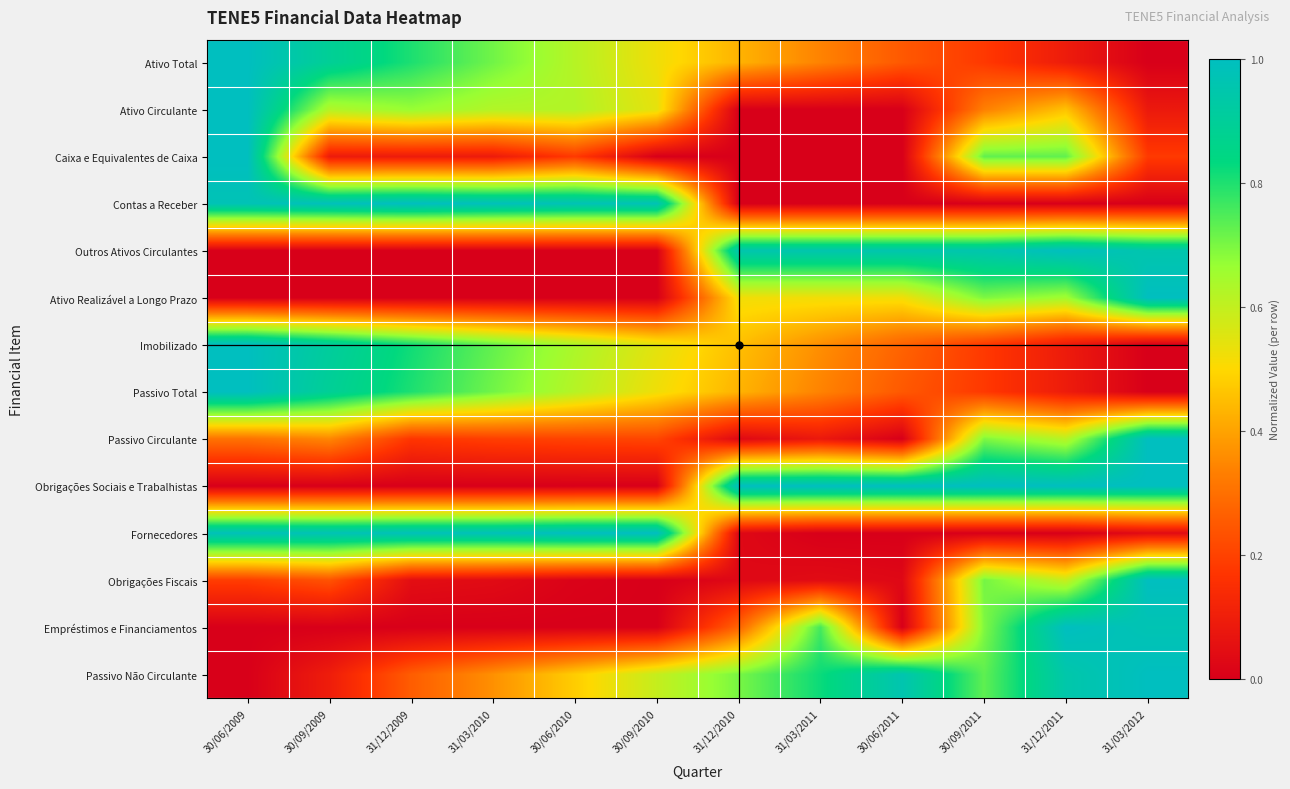

Reading left to right, extract all data points from this chart.

Ativo Total: 30/06/2009=1.0	30/09/2009=0.9	31/12/2009=0.8	31/03/2010=0.7	30/06/2010=0.6	30/09/2010=0.5	31/12/2010=0.4	31/03/2011=0.3	30/06/2011=0.2	30/09/2011=0.2	31/12/2011=0.1	31/03/2012=0.0
Ativo Circulante: 30/06/2009=1.0	30/09/2009=0.6	31/12/2009=0.7	31/03/2010=0.6	30/06/2010=0.6	30/09/2010=0.5	31/12/2010=0.0	31/03/2011=0.0	30/06/2011=0.0	30/09/2011=0.3	31/12/2011=0.5	31/03/2012=0.1
Caixa e Equivalentes de Caixa: 30/06/2009=1.0	30/09/2009=0.1	31/12/2009=0.1	31/03/2010=0.1	30/06/2010=0.2	30/09/2010=0.0	31/12/2010=0.0	31/03/2011=0.0	30/06/2011=0.0	30/09/2011=0.7	31/12/2011=0.7	31/03/2012=0.2
Contas a Receber: 30/06/2009=1.0	30/09/2009=1.0	31/12/2009=1.0	31/03/2010=1.0	30/06/2010=1.0	30/09/2010=1.0	31/12/2010=0.0	31/03/2011=0.0	30/06/2011=0.0	30/09/2011=0.0	31/12/2011=0.0	31/03/2012=0.0
Outros Ativos Circulantes: 30/06/2009=0.0	30/09/2009=0.0	31/12/2009=0.0	31/03/2010=0.0	30/06/2010=0.0	30/09/2010=0.0	31/12/2010=1.0	31/03/2011=1.0	30/06/2011=1.0	30/09/2011=1.0	31/12/2011=1.0	31/03/2012=1.0
Ativo Realizável a Longo Prazo: 30/06/2009=0.0	30/09/2009=0.0	31/12/2009=0.0	31/03/2010=0.0	30/06/2010=0.0	30/09/2010=0.0	31/12/2010=0.5	31/03/2011=0.5	30/06/2011=0.5	30/09/2011=0.7	31/12/2011=0.7	31/03/2012=1.0
Imobilizado: 30/06/2009=1.0	30/09/2009=0.9	31/12/2009=0.8	31/03/2010=0.7	30/06/2010=0.6	30/09/2010=0.5	31/12/2010=0.5	31/03/2011=0.4	30/06/2011=0.3	30/09/2011=0.2	31/12/2011=0.1	31/03/2012=0.0
Passivo Total: 30/06/2009=1.0	30/09/2009=0.9	31/12/2009=0.8	31/03/2010=0.7	30/06/2010=0.6	30/09/2010=0.5	31/12/2010=0.4	31/03/2011=0.3	30/06/2011=0.2	30/09/2011=0.2	31/12/2011=0.1	31/03/2012=0.0
Passivo Circulante: 30/06/2009=0.3	30/09/2009=0.3	31/12/2009=0.2	31/03/2010=0.2	30/06/2010=0.2	30/09/2010=0.2	31/12/2010=0.0	31/03/2011=0.1	30/06/2011=0.0	30/09/2011=0.7	31/12/2011=0.6	31/03/2012=1.0
Obrigações Sociais e Trabalhistas: 30/06/2009=0.0	30/09/2009=0.0	31/12/2009=0.0	31/03/2010=0.0	30/06/2010=0.0	30/09/2010=0.0	31/12/2010=1.0	31/03/2011=1.0	30/06/2011=1.0	30/09/2011=1.0	31/12/2011=1.0	31/03/2012=1.0
Fornecedores: 30/06/2009=1.0	30/09/2009=1.0	31/12/2009=1.0	31/03/2010=1.0	30/06/2010=1.0	30/09/2010=1.0	31/12/2010=0.0	31/03/2011=0.0	30/06/2011=0.0	30/09/2011=0.0	31/12/2011=0.0	31/03/2012=0.0
Obrigações Fiscais: 30/06/2009=0.2	30/09/2009=0.2	31/12/2009=0.0	31/03/2010=0.0	30/06/2010=0.0	30/09/2010=0.0	31/12/2010=0.0	31/03/2011=0.0	30/06/2011=0.0	30/09/2011=0.7	31/12/2011=0.6	31/03/2012=1.0
Empréstimos e Financiamentos: 30/06/2009=0.0	30/09/2009=0.0	31/12/2009=0.0	31/03/2010=0.0	30/06/2010=0.0	30/09/2010=0.0	31/12/2010=0.3	31/03/2011=0.8	30/06/2011=0.0	30/09/2011=0.7	31/12/2011=1.0	31/03/2012=1.0
Passivo Não Circulante: 30/06/2009=0.0	30/09/2009=0.1	31/12/2009=0.3	31/03/2010=0.4	30/06/2010=0.5	30/09/2010=0.6	31/12/2010=0.7	31/03/2011=0.8	30/06/2011=1.0	30/09/2011=0.7	31/12/2011=0.9	31/03/2012=1.0